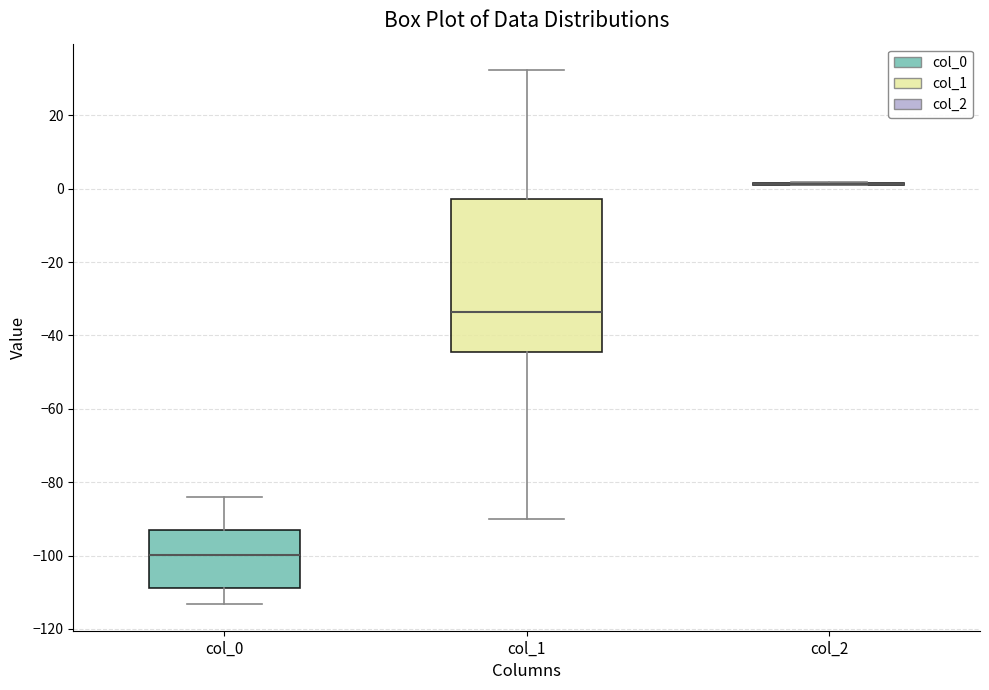

Reading left to right, read every box against the y-axis: the position of its median line, the range the box covers, and the ends of its whiskers. The values are not printed on the chart, so give them approximately, as read against the axis.

col_0: median -100, box -108 to -94, whiskers -114 to -84
col_1: median -34, box -44 to -2, whiskers -90 to 32
col_2: box collapsed to a line at 2, whiskers 0 to 2